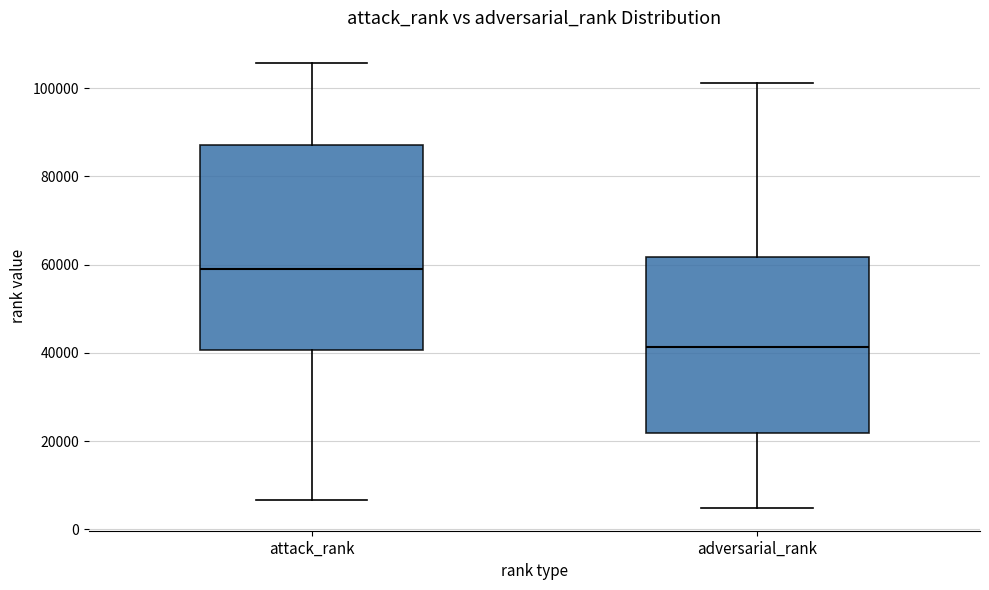

Where is the upper edge of the box for adversarial_rank on the y-axis? The values are not printed on the chart, so give them approximately, as read against the axis.

62000